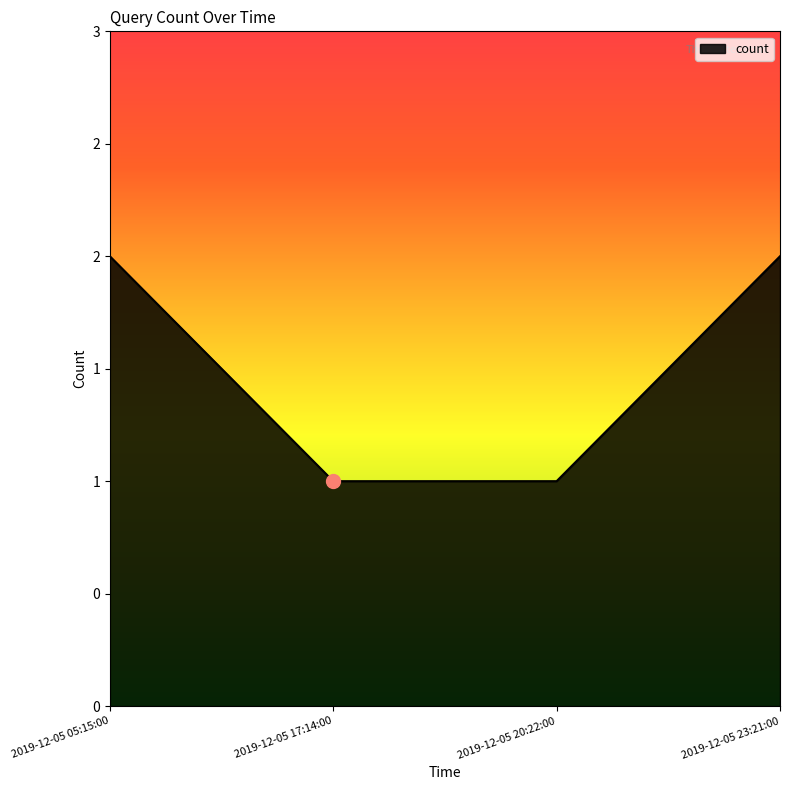

Does the chart have visible grid lines?

No